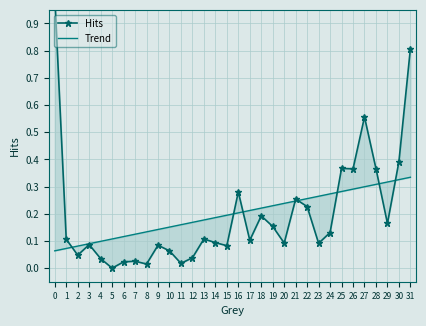

Reading left to right, what are all the values shown in this chart?

Hits: 0=1.0	1=0.1	2=0.0	3=0.1	4=0.0	5=0.0	6=0.0	7=0.0	8=0.0	9=0.1	10=0.1	11=0.0	12=0.0	13=0.1	14=0.1	15=0.1	16=0.3	17=0.1	18=0.2	19=0.2	20=0.1	21=0.3	22=0.2	23=0.1	24=0.1	25=0.4	26=0.4	27=0.6	28=0.4	29=0.2	30=0.4	31=0.8
Trend: 0=0.1	1=0.1	2=0.1	3=0.1	4=0.1	5=0.1	6=0.1	7=0.1	8=0.1	9=0.1	10=0.2	11=0.2	12=0.2	13=0.2	14=0.2	15=0.2	16=0.2	17=0.2	18=0.2	19=0.2	20=0.2	21=0.2	22=0.3	23=0.3	24=0.3	25=0.3	26=0.3	27=0.3	28=0.3	29=0.3	30=0.3	31=0.3